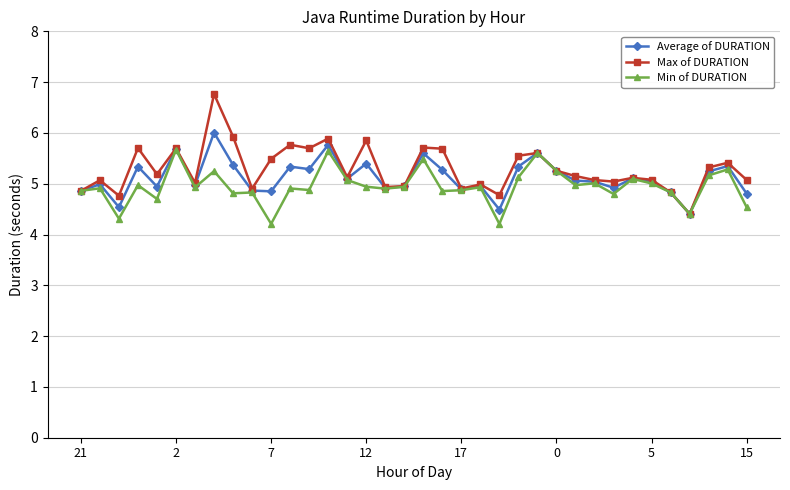

What is the maximum value for Max of DURATION?

6.8